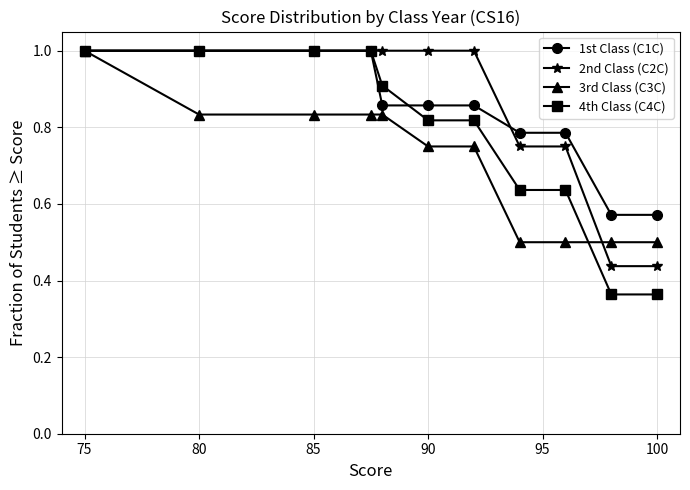

At how many categories does at least one series exceed 0?

11